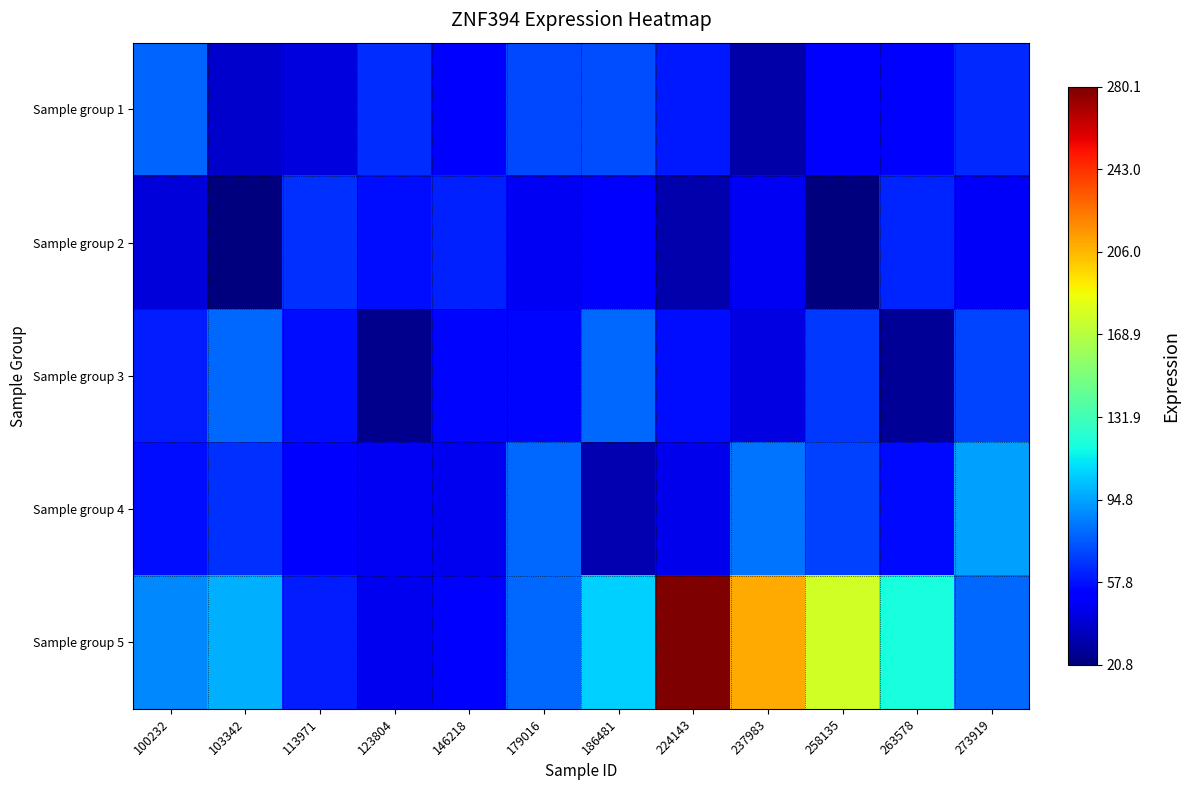

How many series are shown in this chart?

5